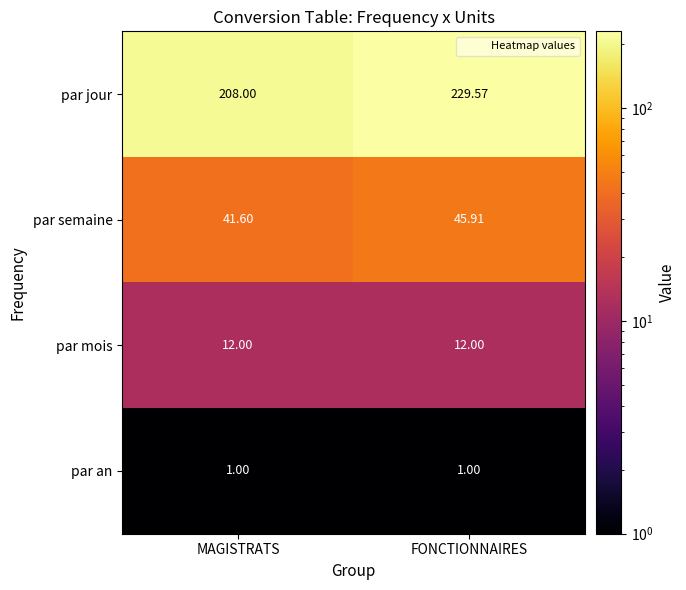

Rank the categories by par jour value from lowest to highest.

MAGISTRATS, FONCTIONNAIRES